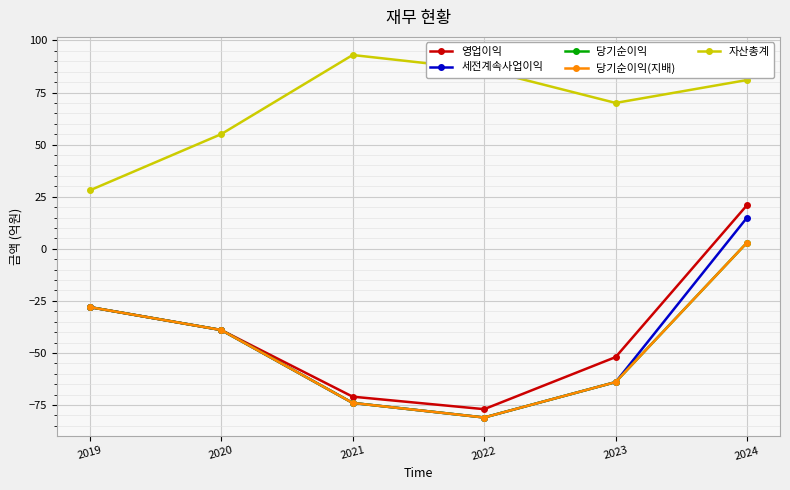

Which series has the widest spread of values?

영업이익